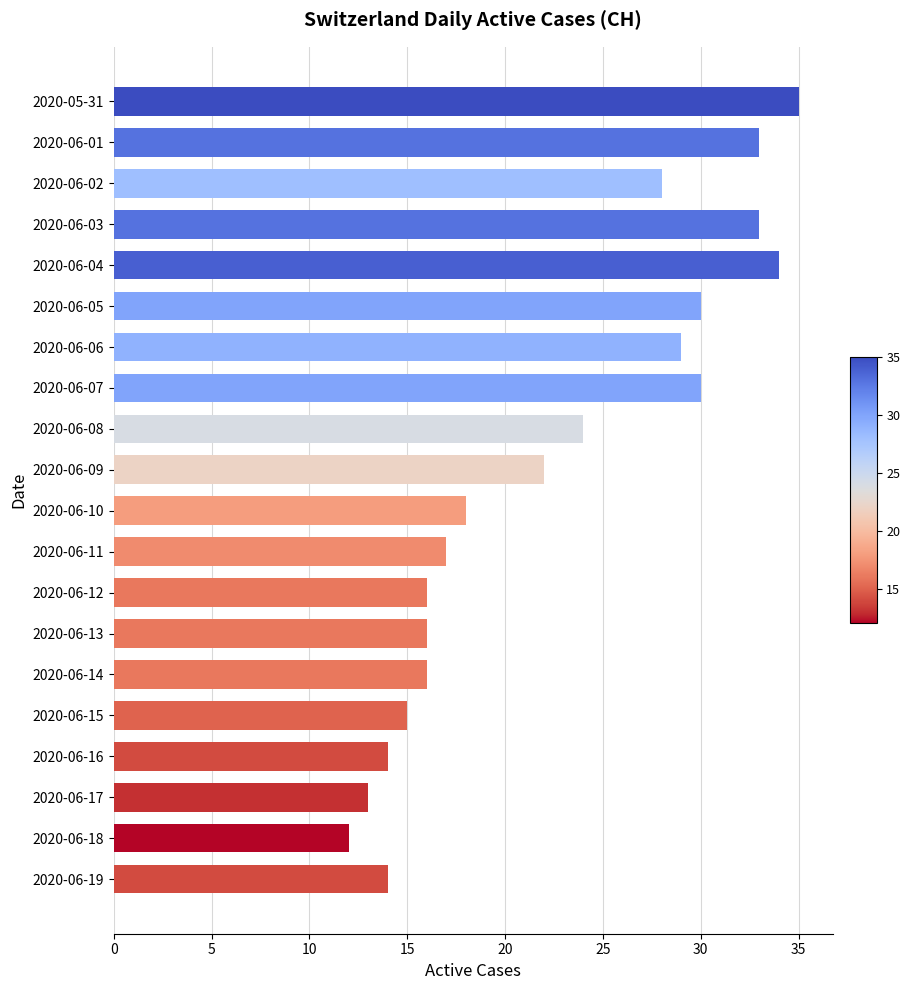

What is the ratio of the value at 2020-06-16 to the value at 2020-06-09?

0.6